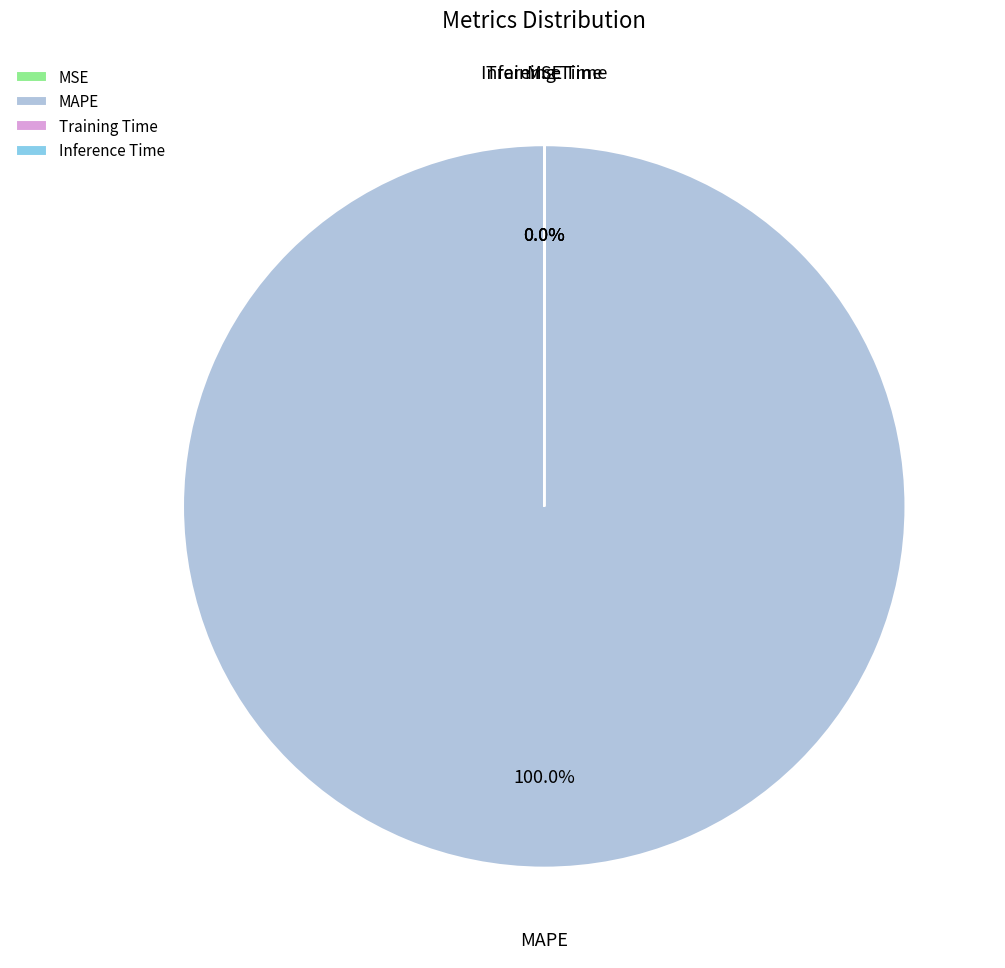

Does MAPE account for over 50% of the chart?

Yes